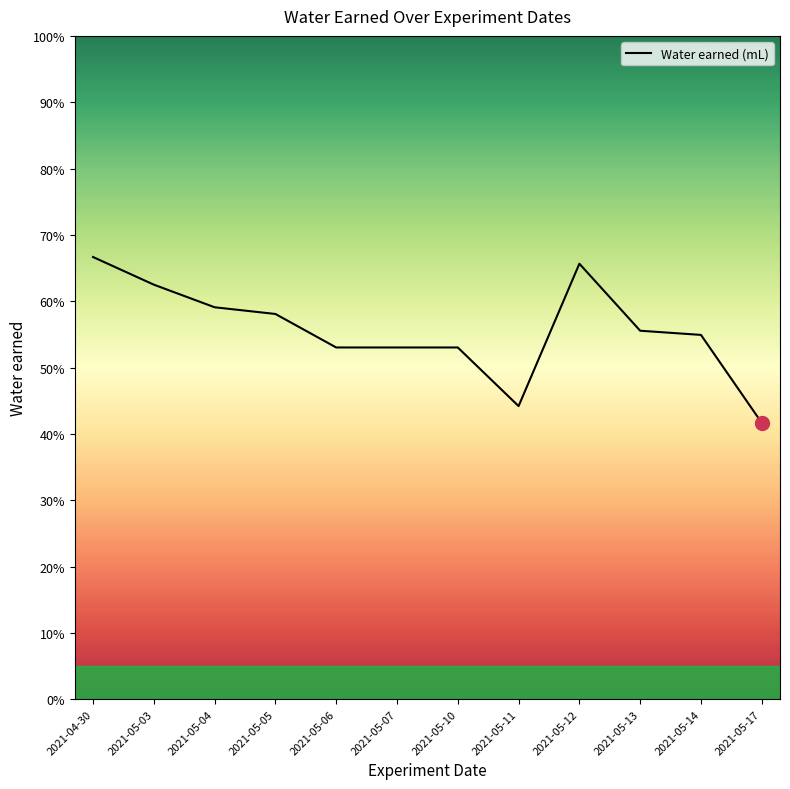

What is the label of the 10th point from the right?

2021-05-04